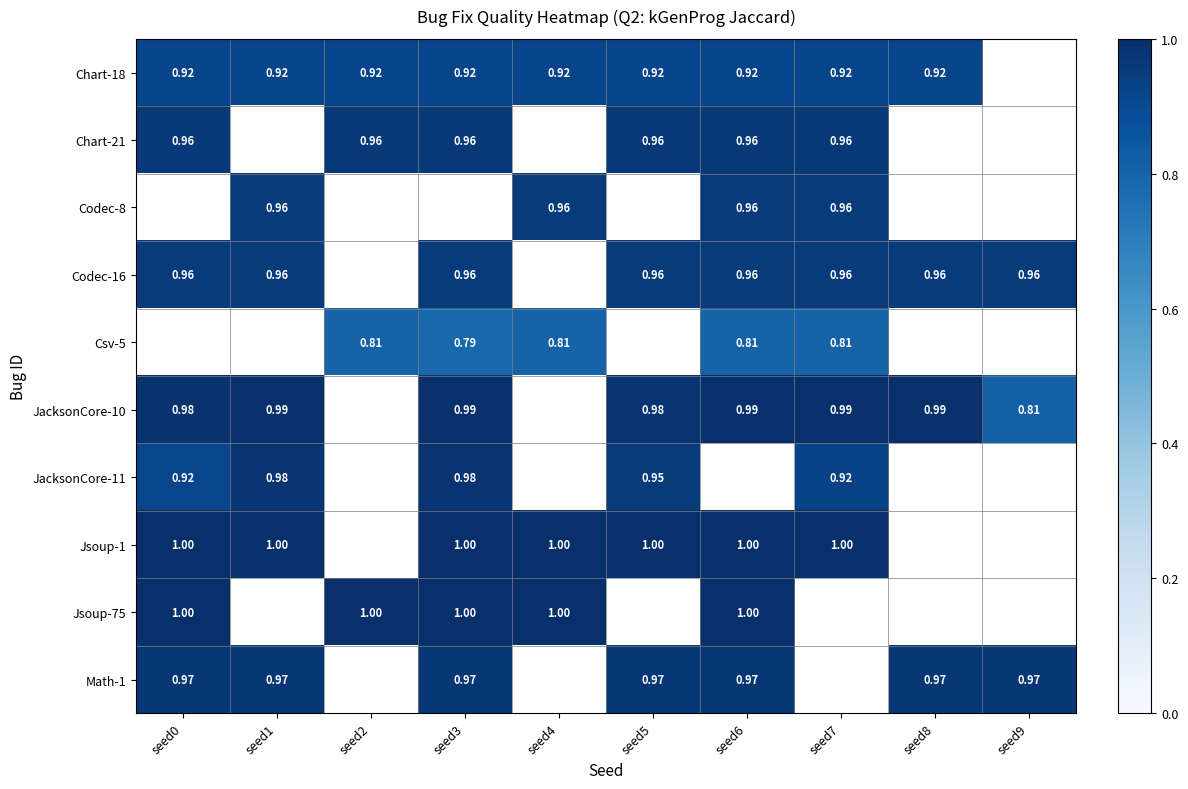

Is the value of Codec-16 at seed7 greater than the value of Jsoup-75 at seed2?

No